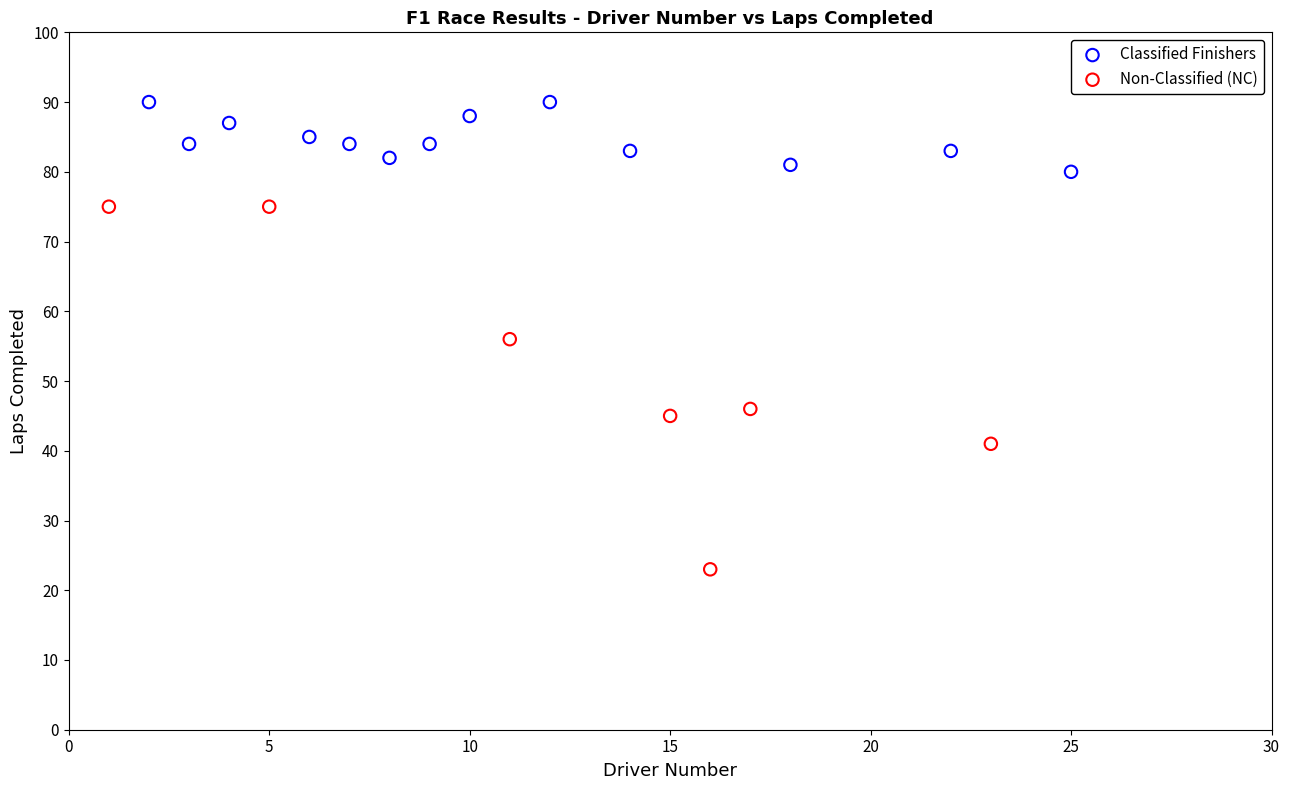

Which series contains the lowest Y value?

Non-Classified (NC)